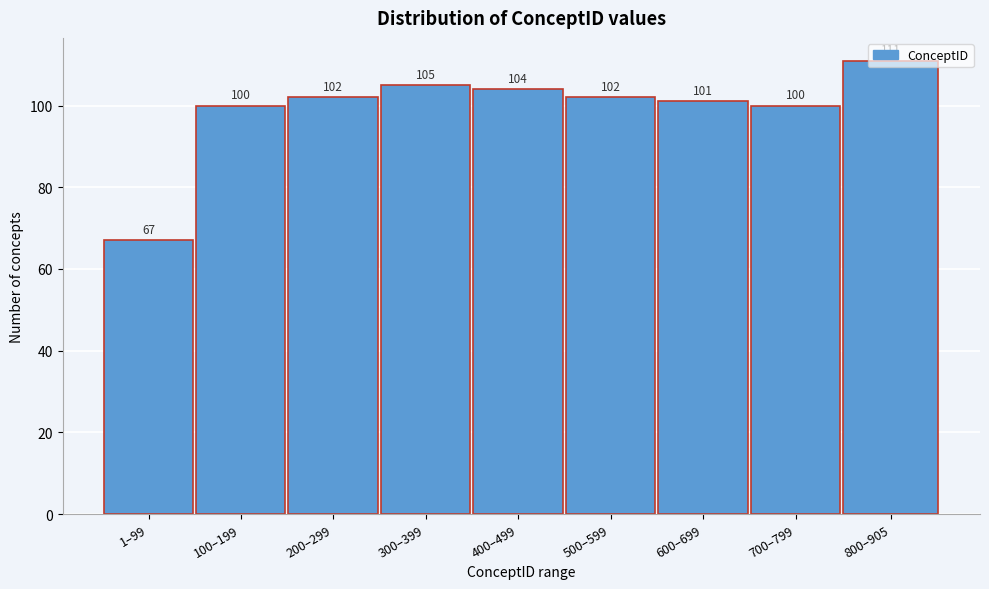

What is the difference between the maximum and minimum values?

44